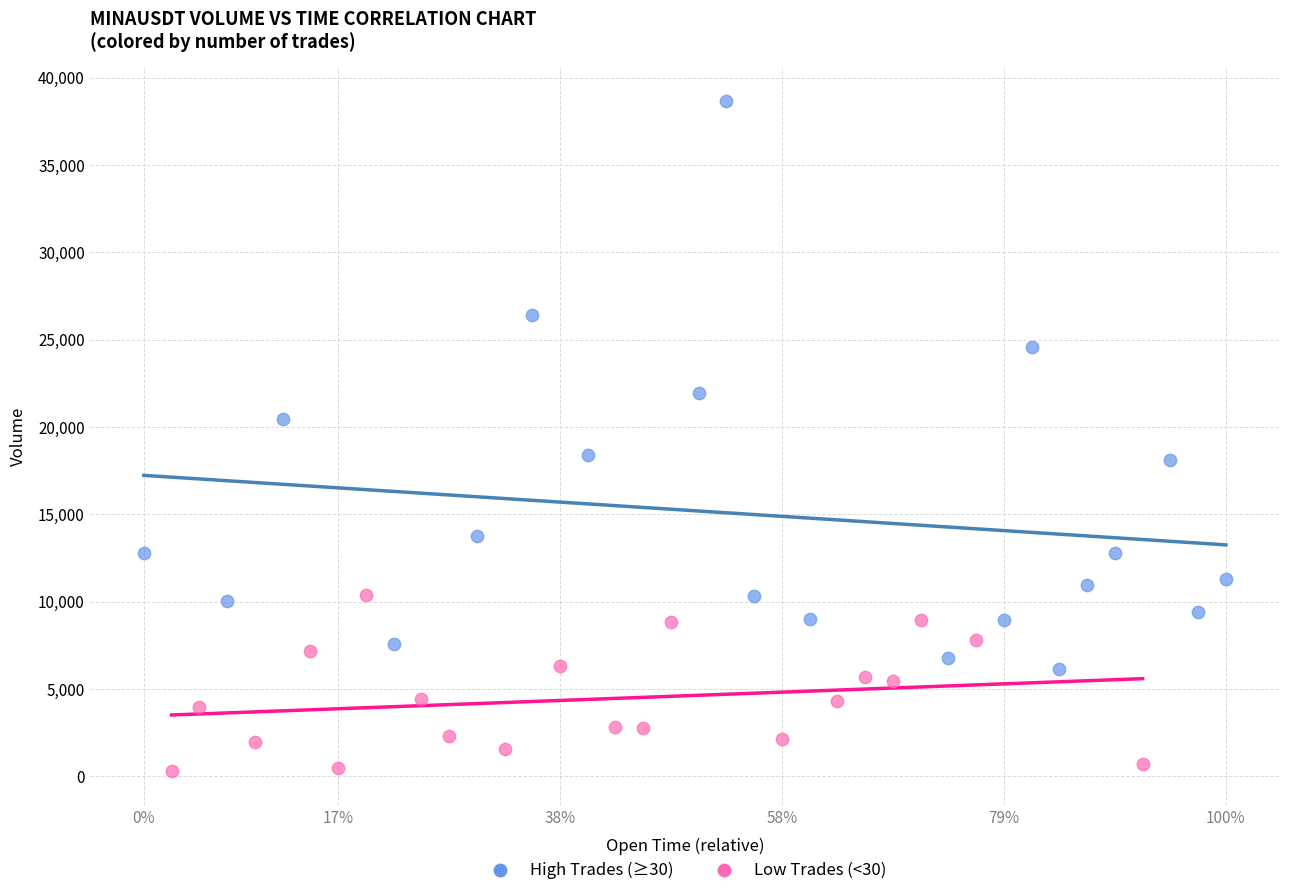

Which series contains the lowest Y value?

Low Trades (<30)